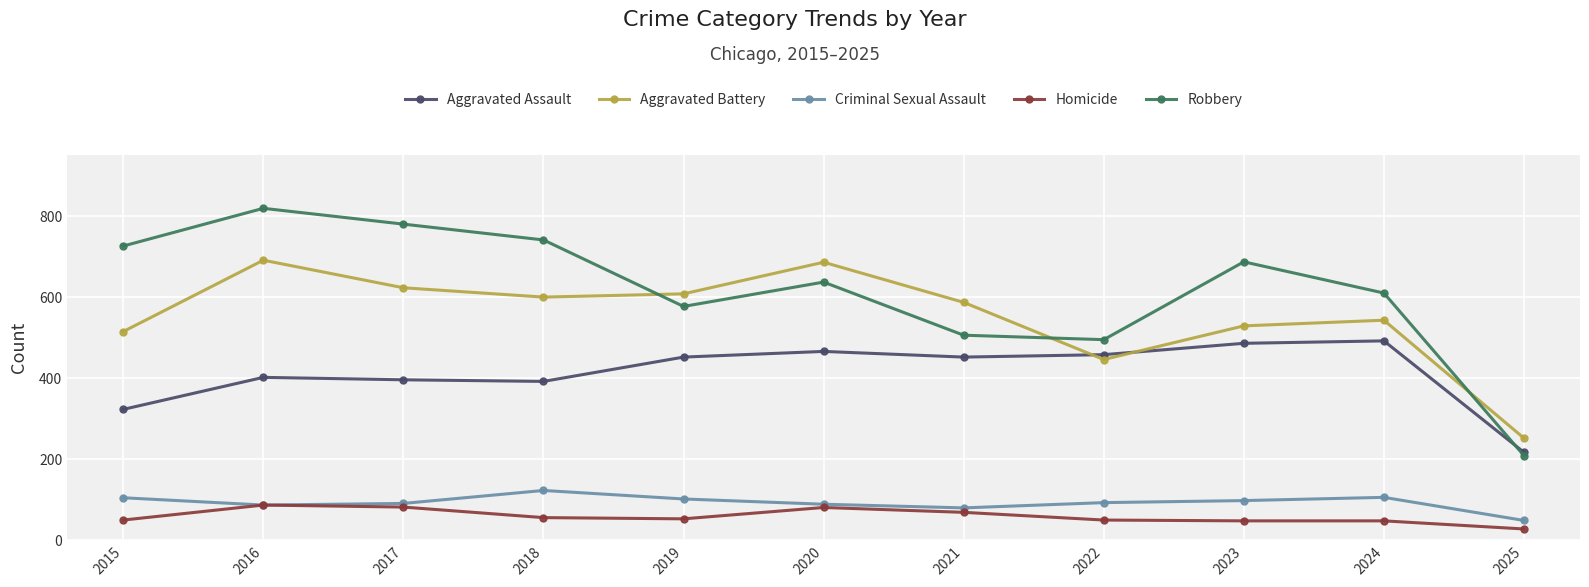

What is the maximum value for Aggravated Battery?

691